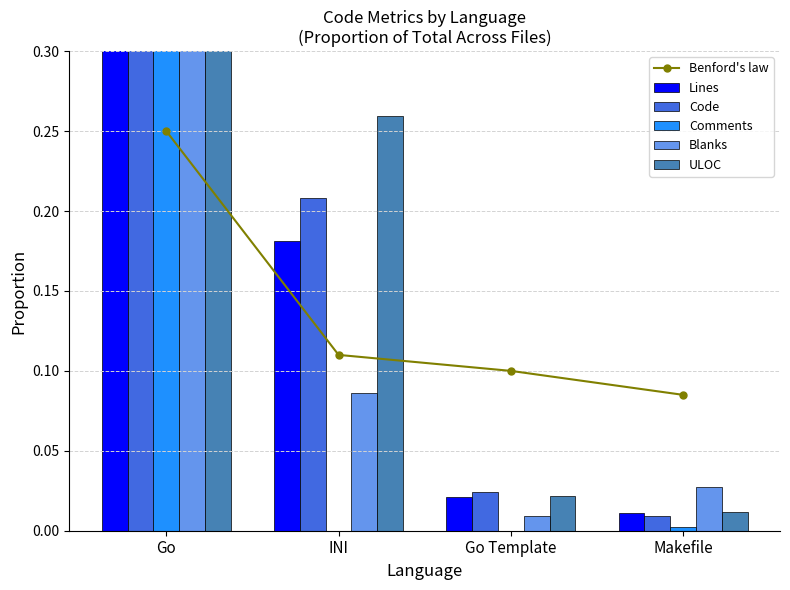

At which category is the sum across all series the highest?

Go